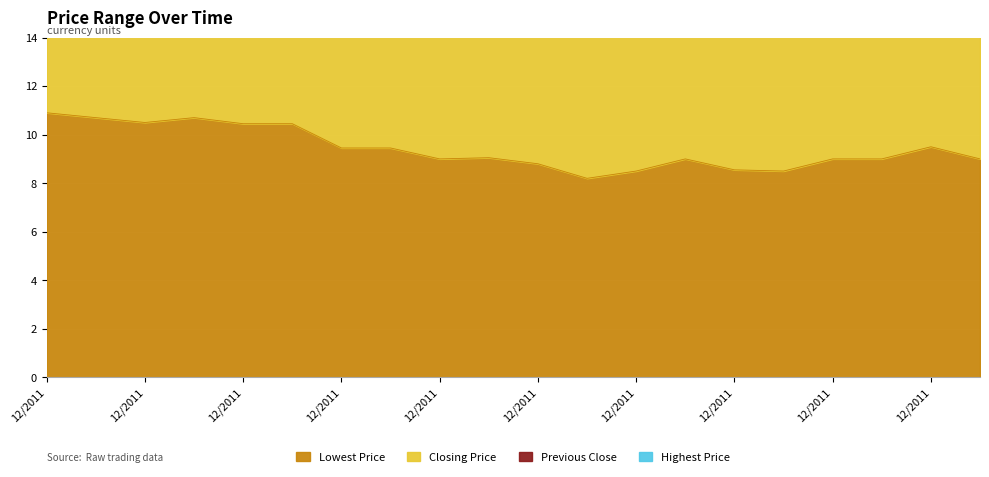

List the labels in order of Lowest Price value, smallest first.

20111219, 20111220, 20111223, 20111222, 20111216, 20111214, 20111221, 20111227, 20111228, 20111230, 20111215, 20111209, 20111213, 20111229, 20111207, 20111208, 20111205, 20111202, 20111206, 20111201